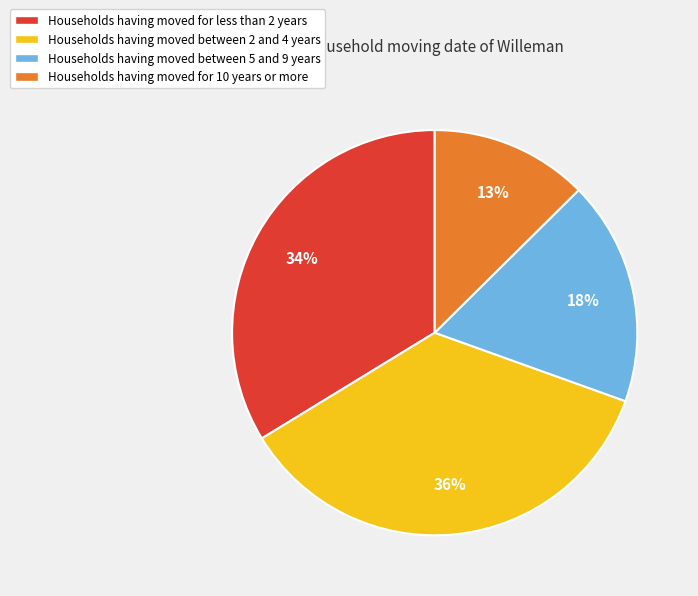

Is there a majority slice in this chart?

No